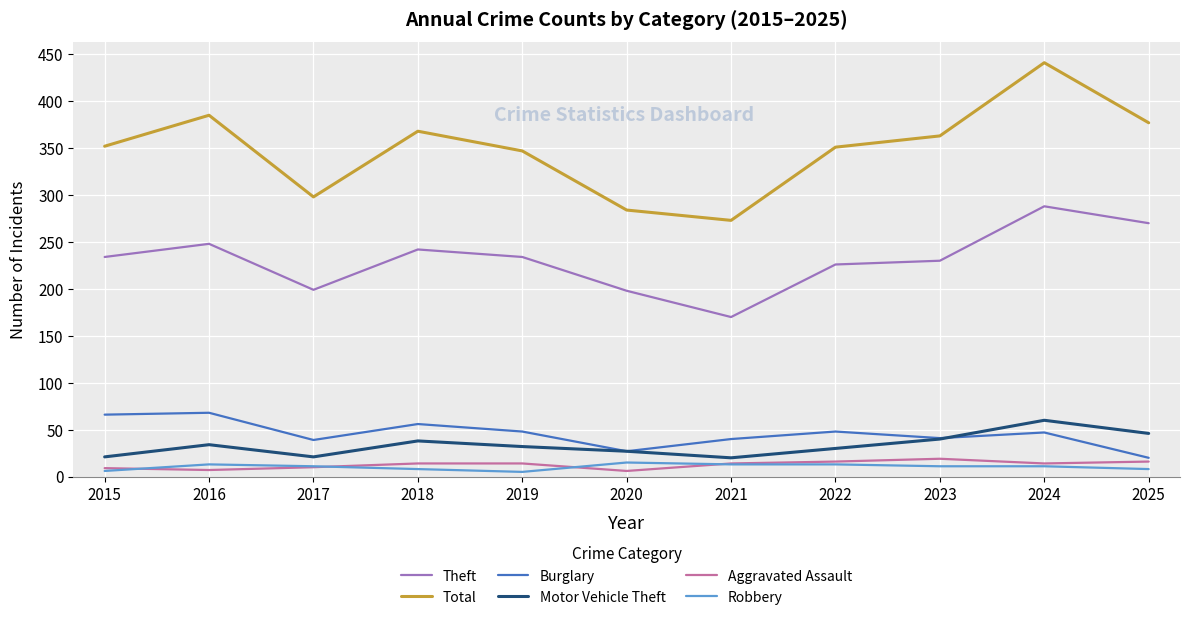

What is the total value across all series at 2023?

704